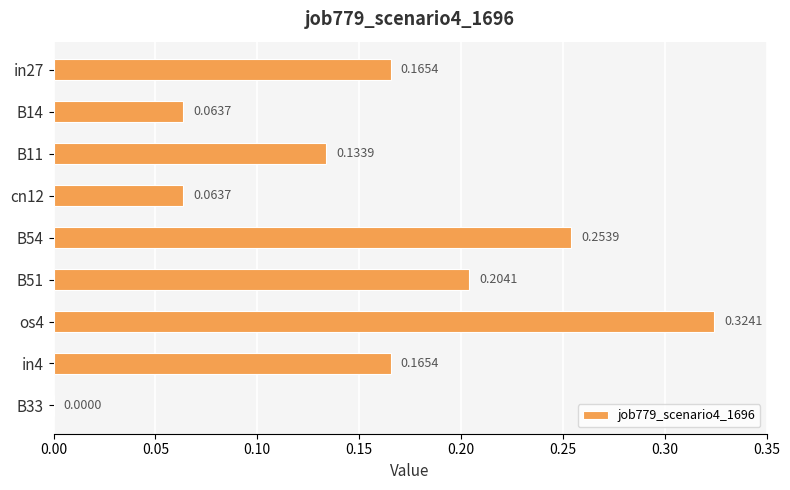

What is the sum of all values?

1.4